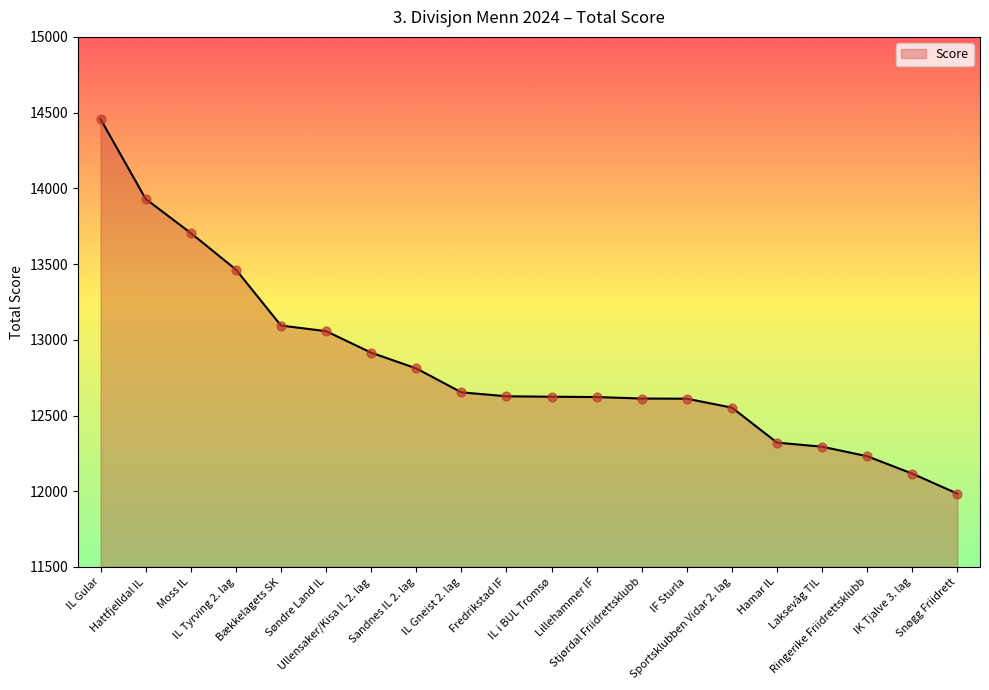

What is the change in value from Moss IL to Stjørdal Friidrettsklubb?

-1093